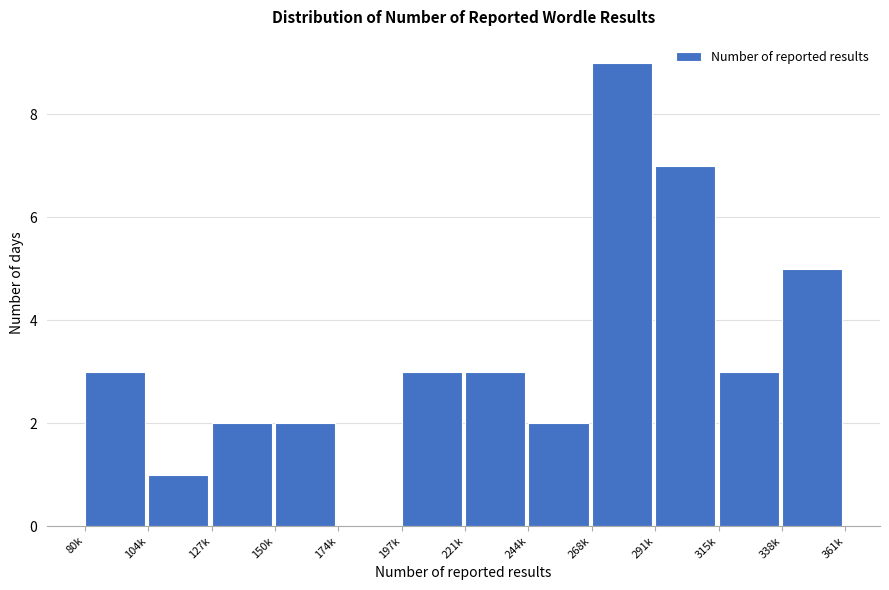

Reading left to right, list all the values displayed in this chart.

80k=3	104k=1	127k=2	150k=2	174k=0	197k=3	221k=3	244k=2	268k=9	291k=7	315k=3	338k=5